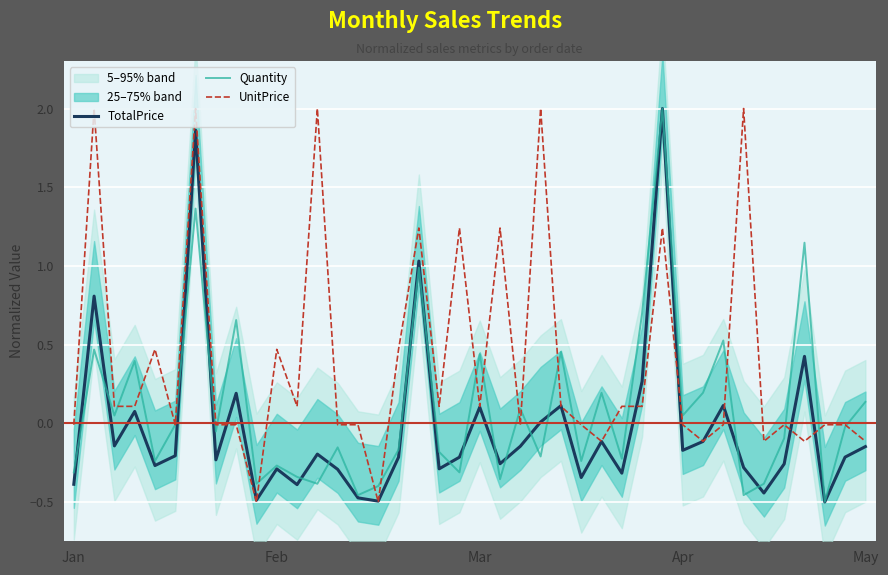

Which category has the lowest value in the Quantity series?

37